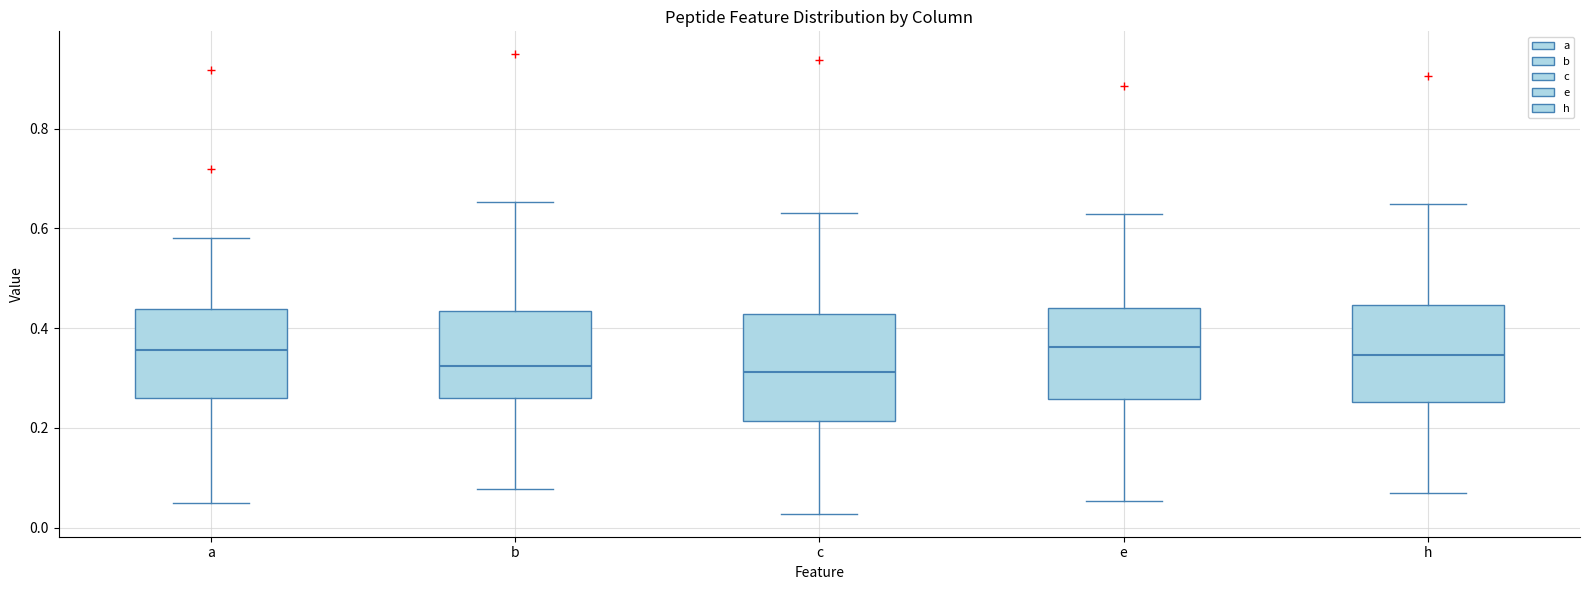

Reading left to right, read every box against the y-axis: the position of its median line, the range the box covers, and the ends of its whiskers. The values are not printed on the chart, so give them approximately, as read against the axis.

a: median 0.36, box 0.26 to 0.44, whiskers 0.04 to 0.58
b: median 0.32, box 0.26 to 0.44, whiskers 0.08 to 0.66
c: median 0.32, box 0.22 to 0.42, whiskers 0.02 to 0.64
e: median 0.36, box 0.26 to 0.44, whiskers 0.06 to 0.62
h: median 0.34, box 0.26 to 0.44, whiskers 0.06 to 0.64